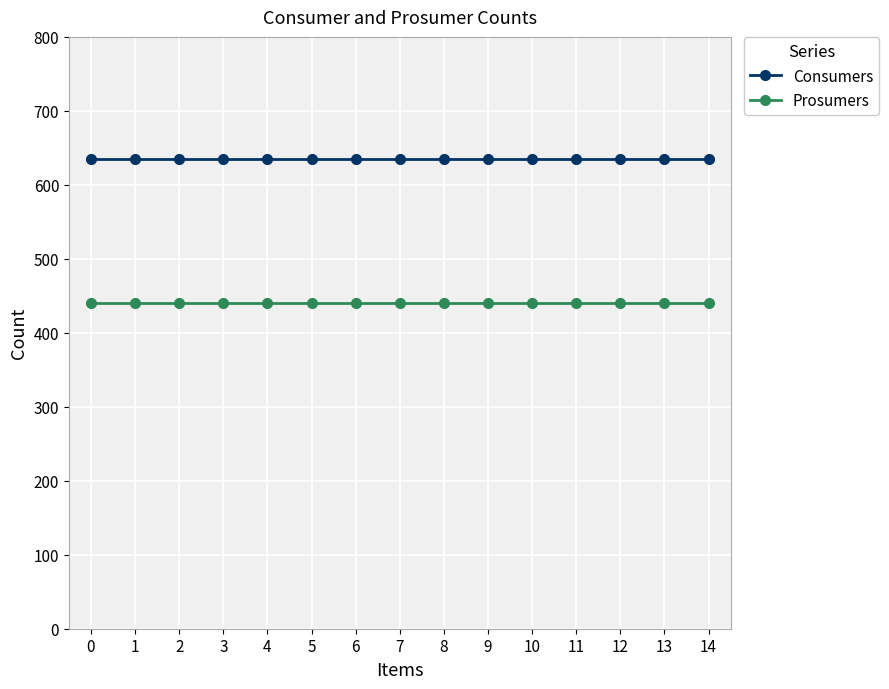

True or false: Consumers and Prosumers intersect in this chart.

False